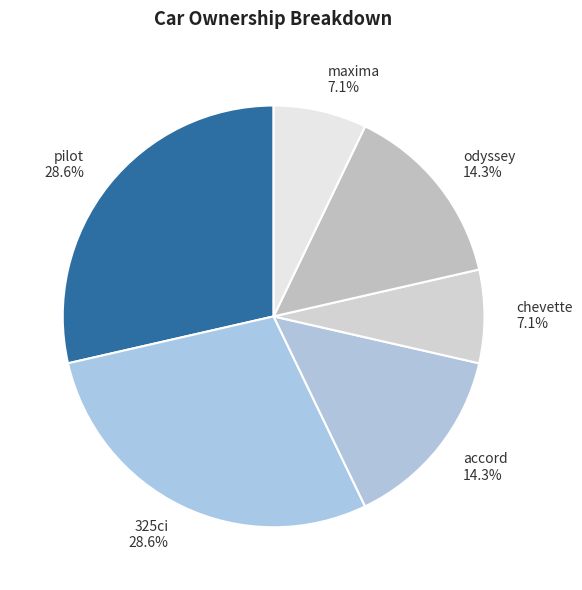

What is the total percentage of odyssey and 325ci?

42.9%